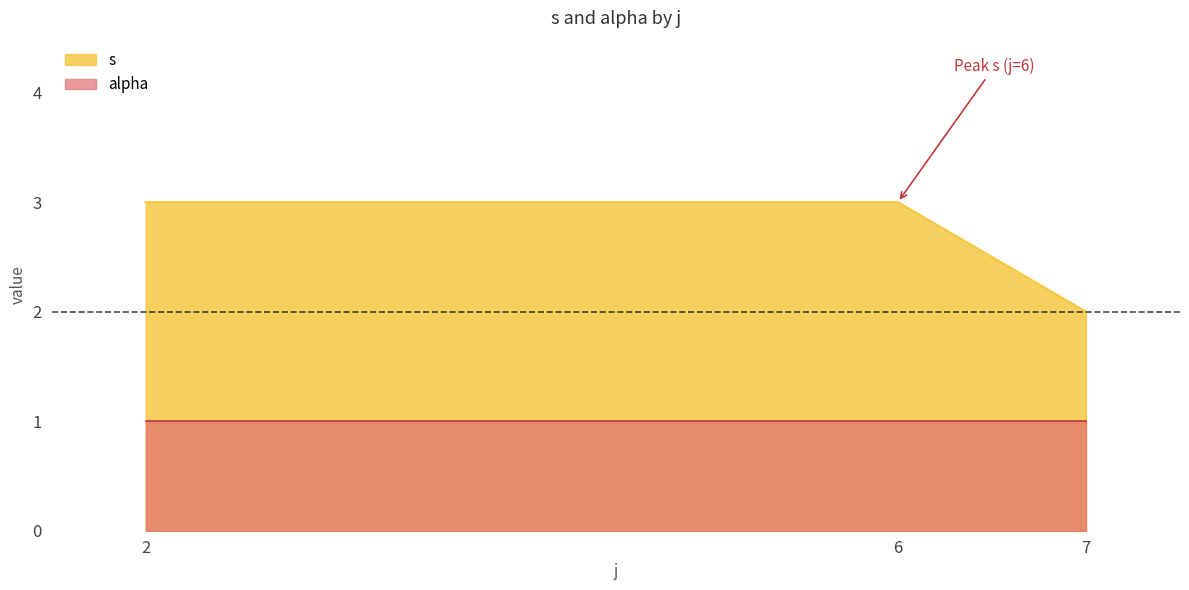

What is the total value across all series at 7?

3